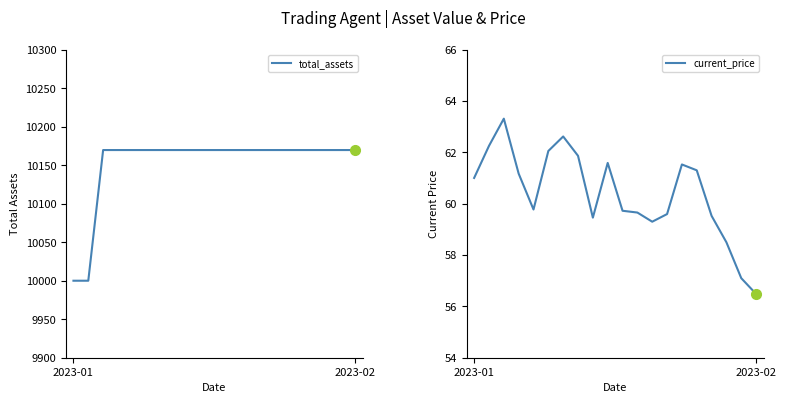

What are all the series names shown in the legend?

total_assets, current_price